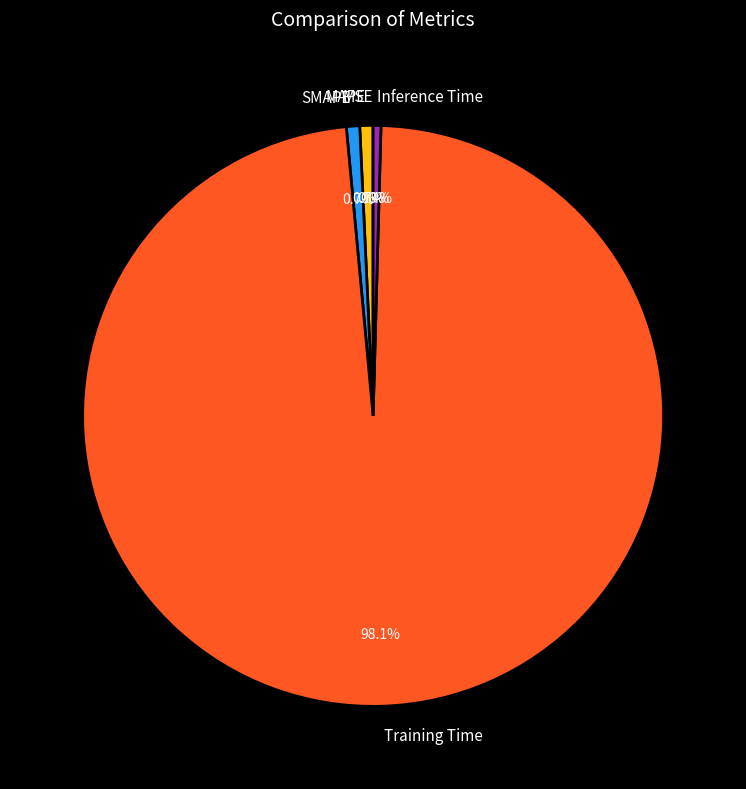

To the nearest percent, what portion does Training Time represent?

98%